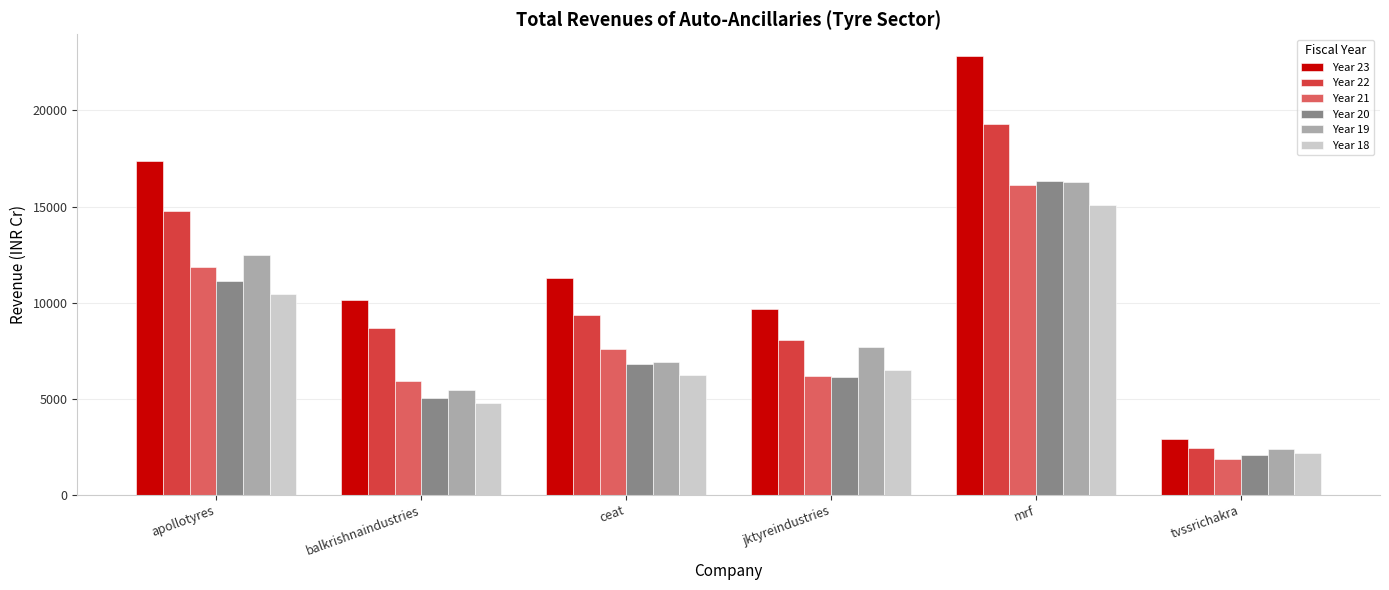

At how many categories does at least one series exceed 20844?

1